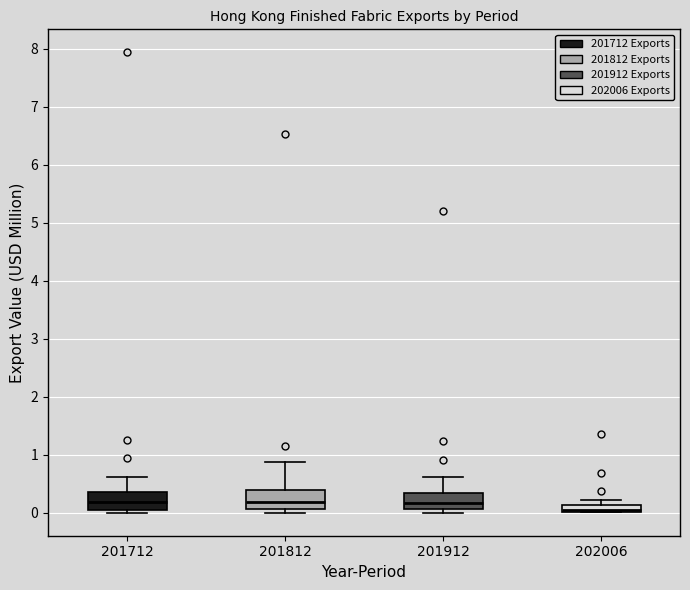

Which box's median line is the lowest?

202006